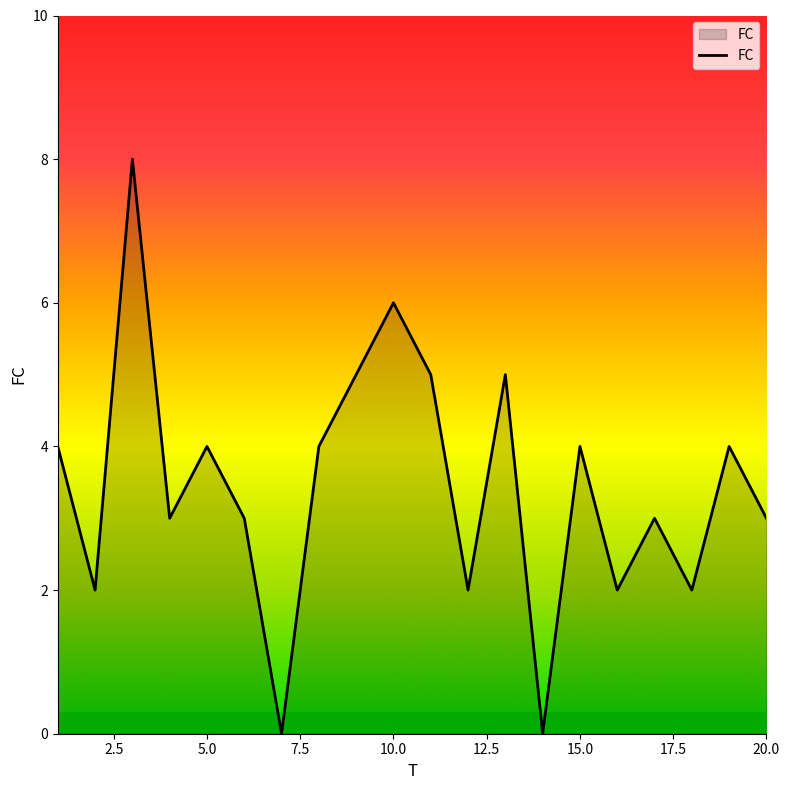

What is the greatest value displayed?

8